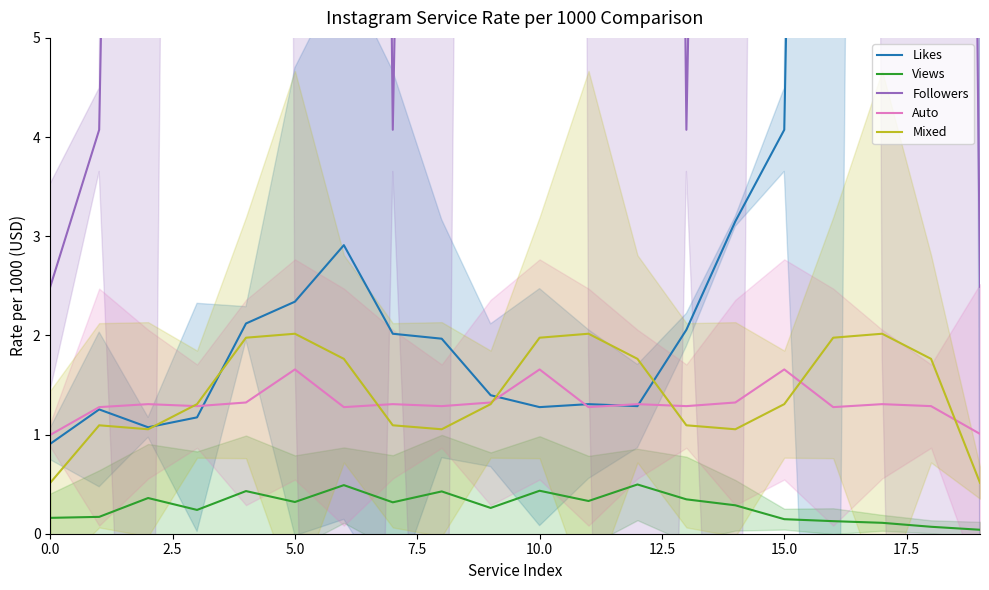

The Views series shows 0.3 at 5.0. True or false?

True